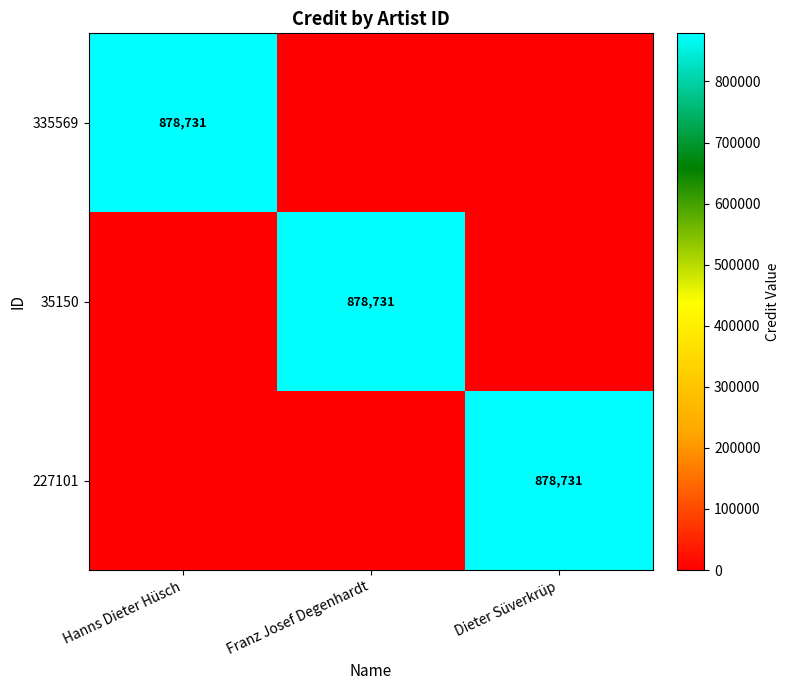

Is it true that 227101 equals 225071 at Dieter Süverkrüp?

False